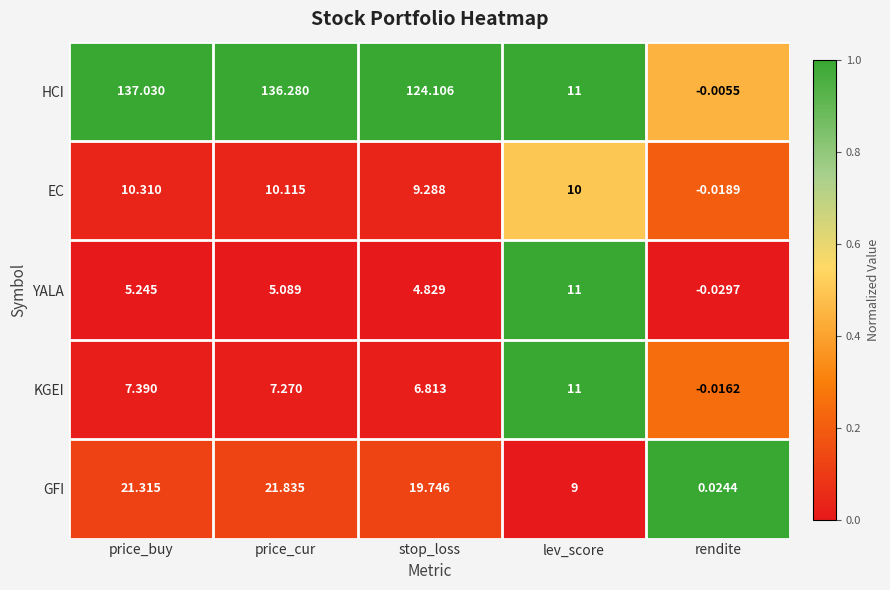

Which series has the widest spread of values?

HCI